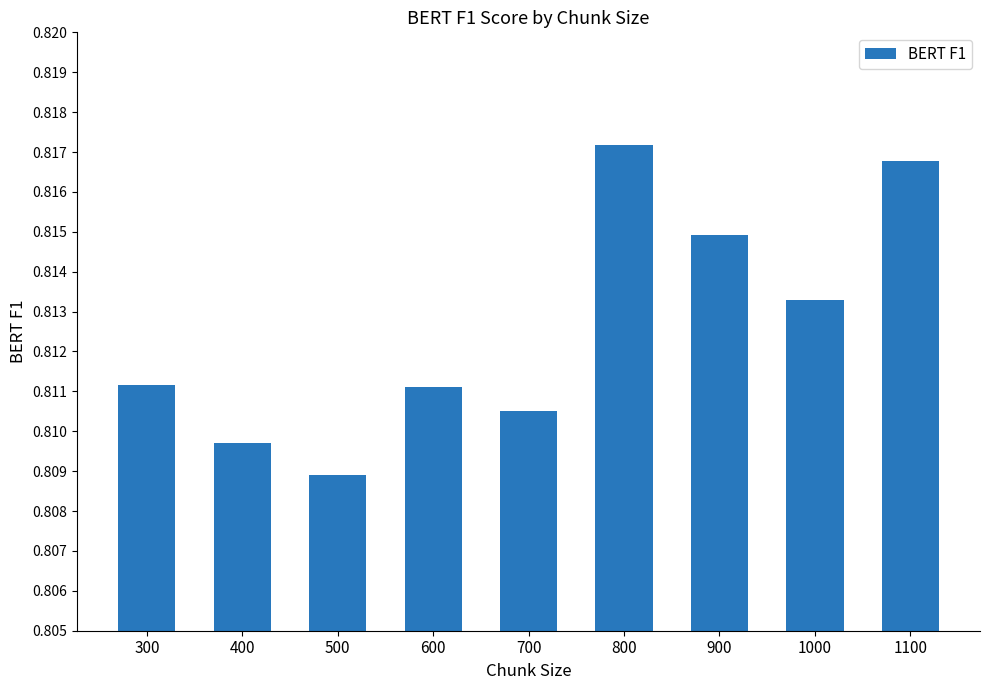

What is the sum of the values at 300 and 1100?

1.6